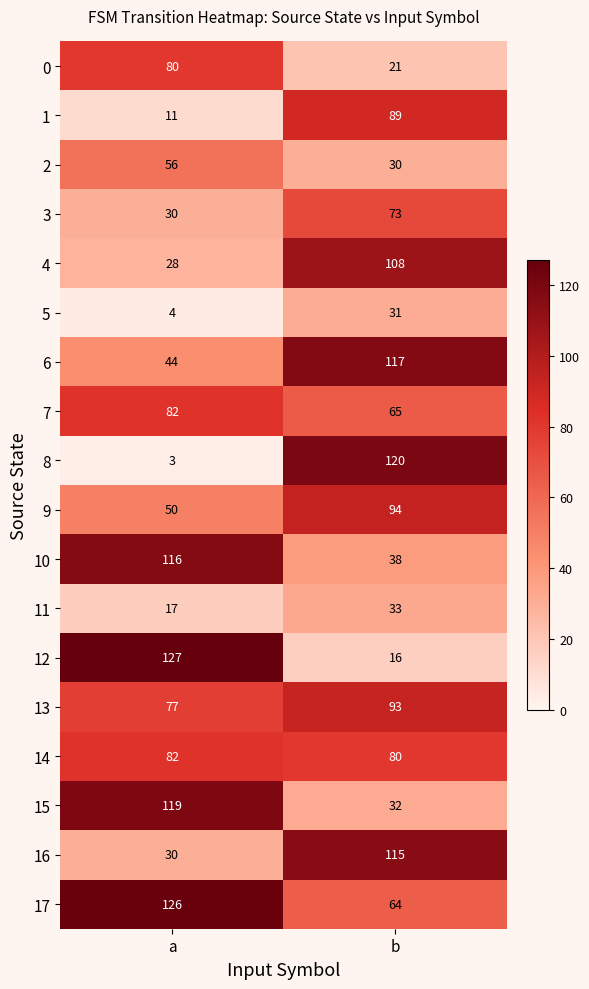

At which label is 3 closest to 51?

a